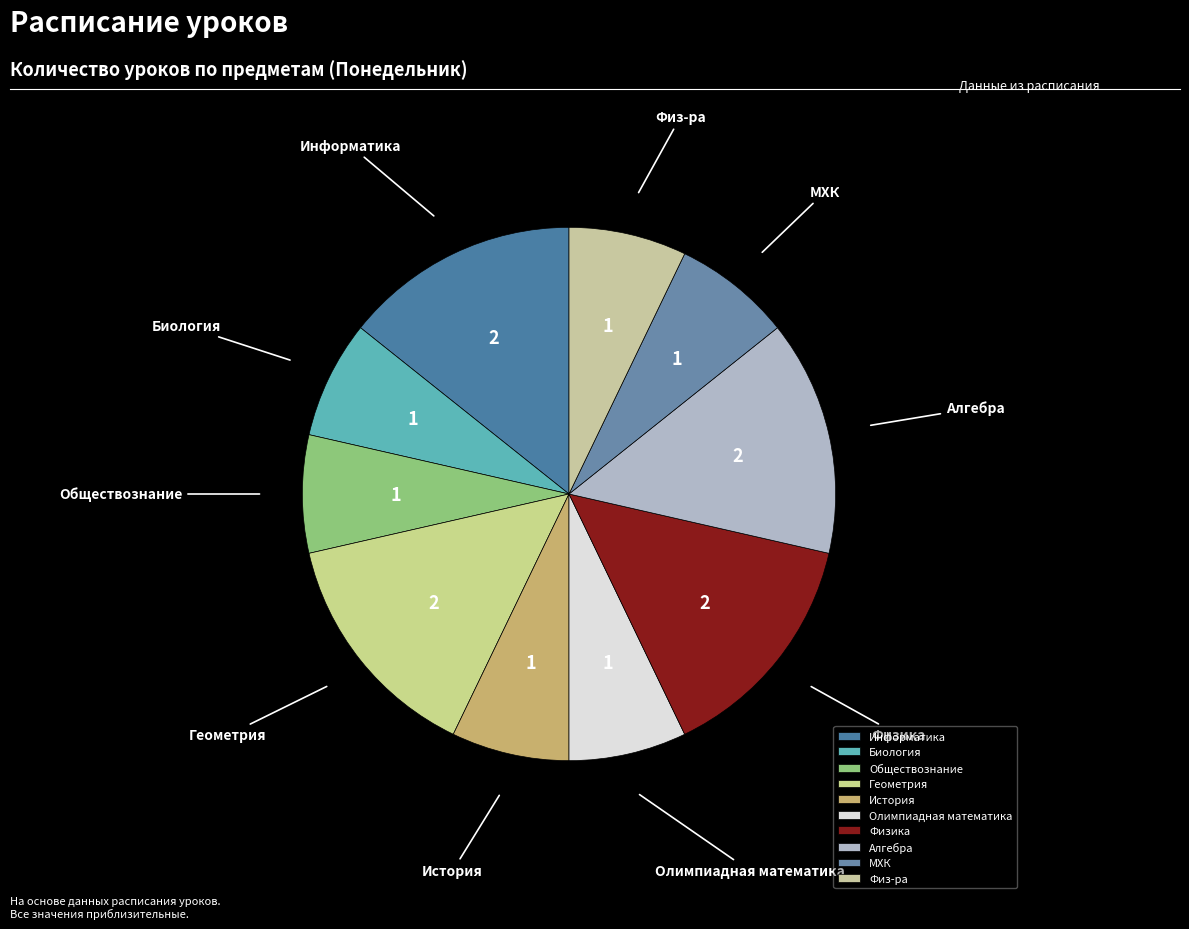

How many slices are in this pie chart?

10